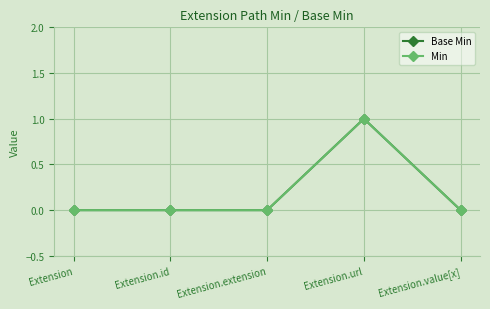

At Extension.value[x], list the series in order from smallest to largest.

Base Min, Min